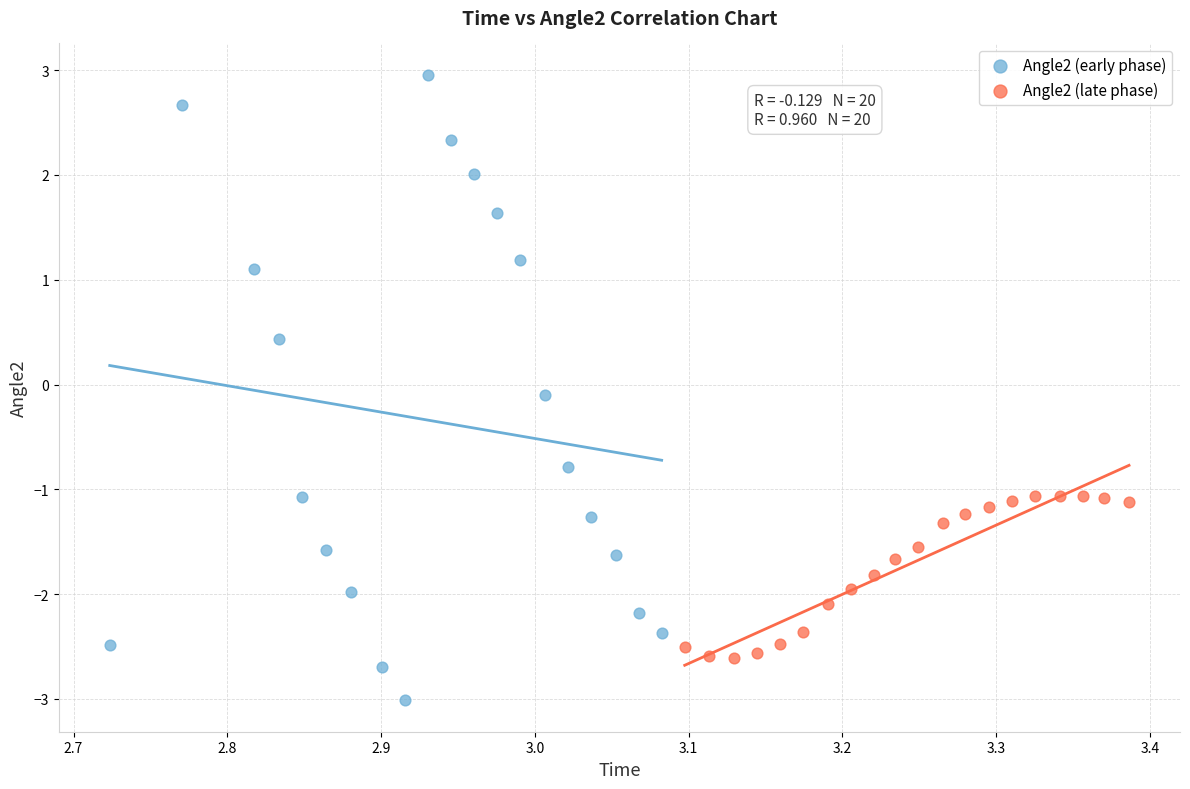

Which series reaches the maximum Y coordinate?

Angle2 (early phase)